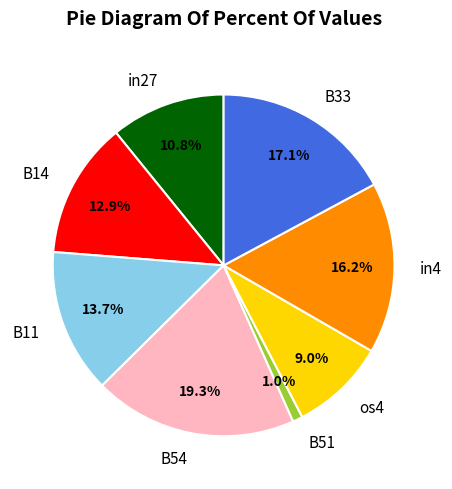

What is the smallest slice in the pie chart?

B51